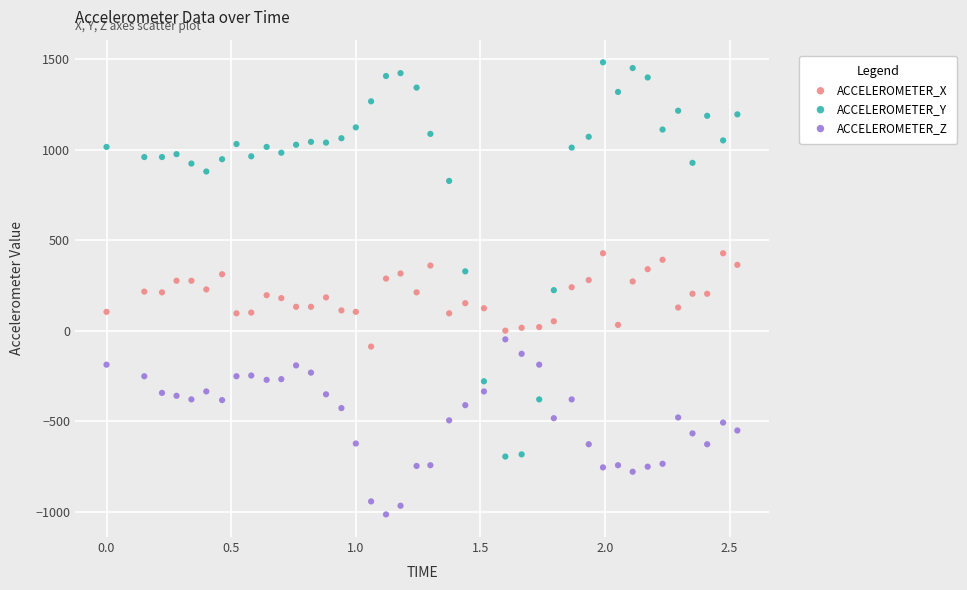

Which series reaches the minimum Y coordinate?

ACCELEROMETER_Z